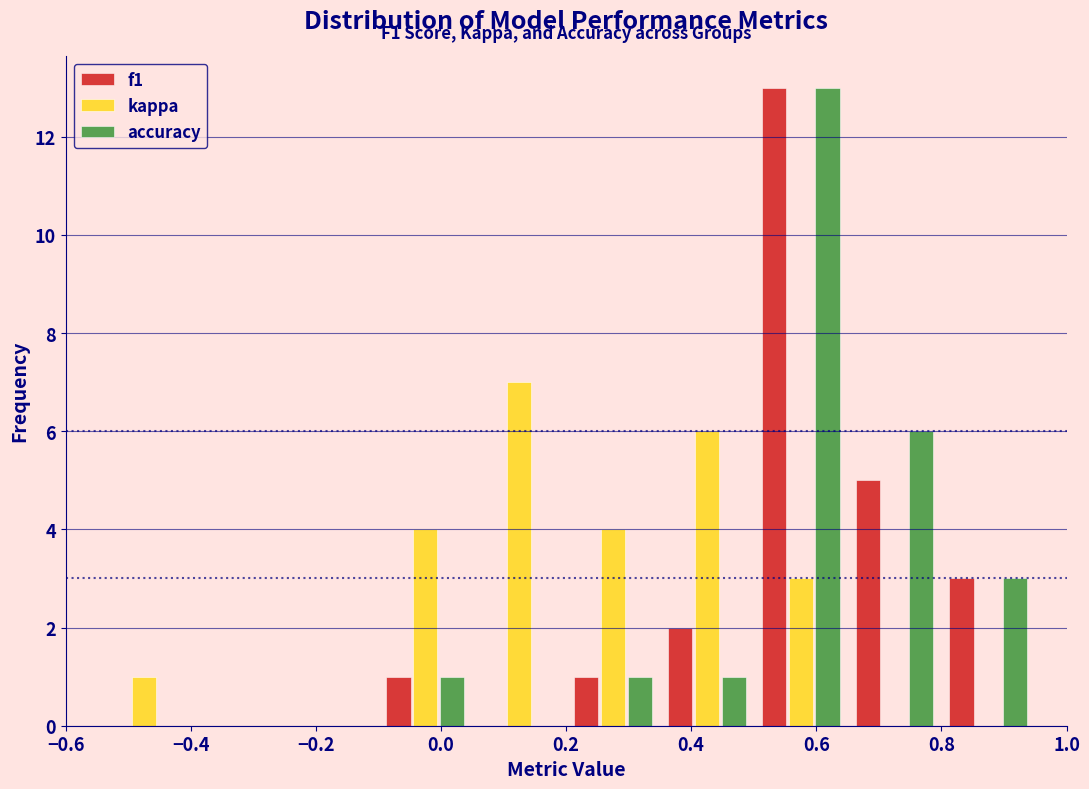

In the f1 series, which range on the x-axis has the tallest bar?

0.50 to 0.65